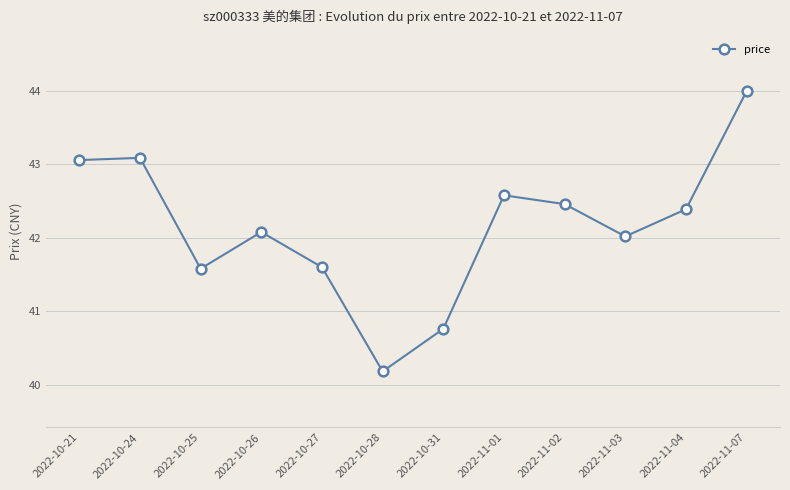

How many lines are shown in the chart?

1